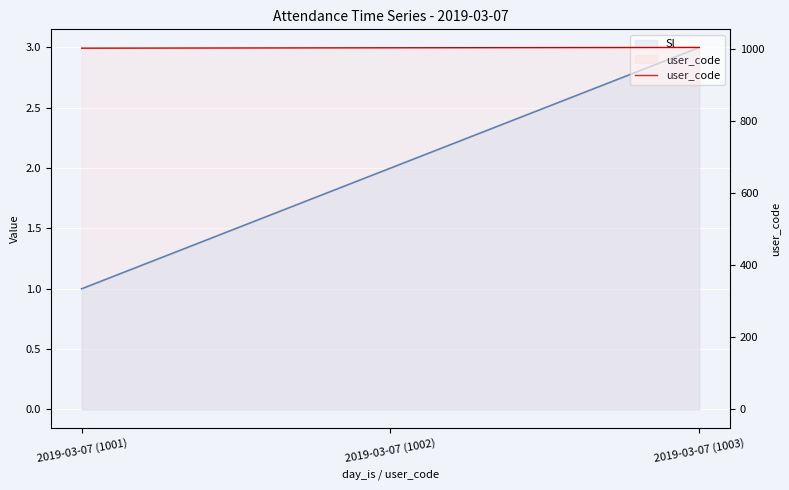

Rank the categories by value from highest to lowest.

2019-03-07 (1003), 2019-03-07 (1002), 2019-03-07 (1001)